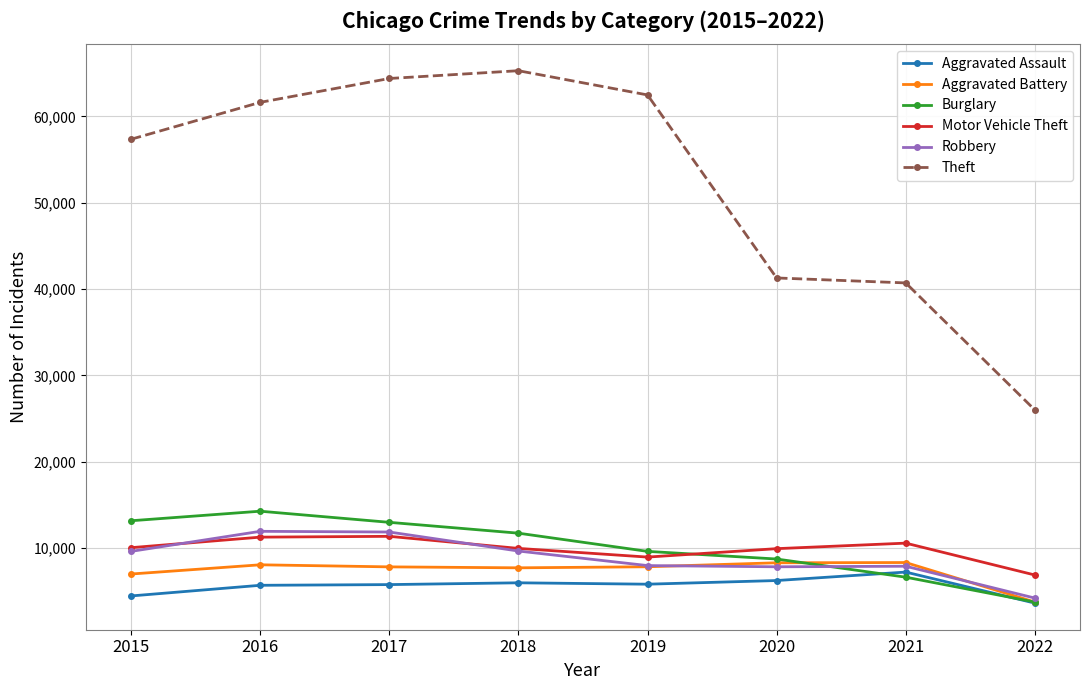

Where is the first local maximum for Theft?

2018